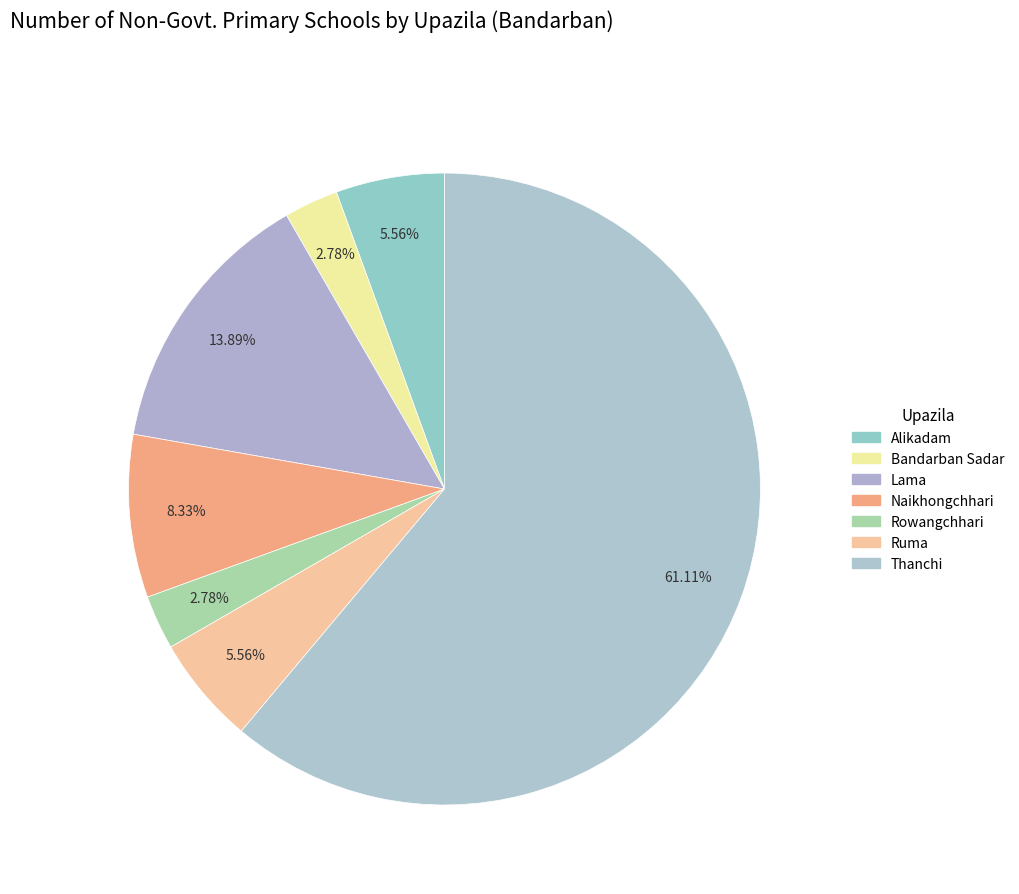

Count the number of slices in the pie.

7